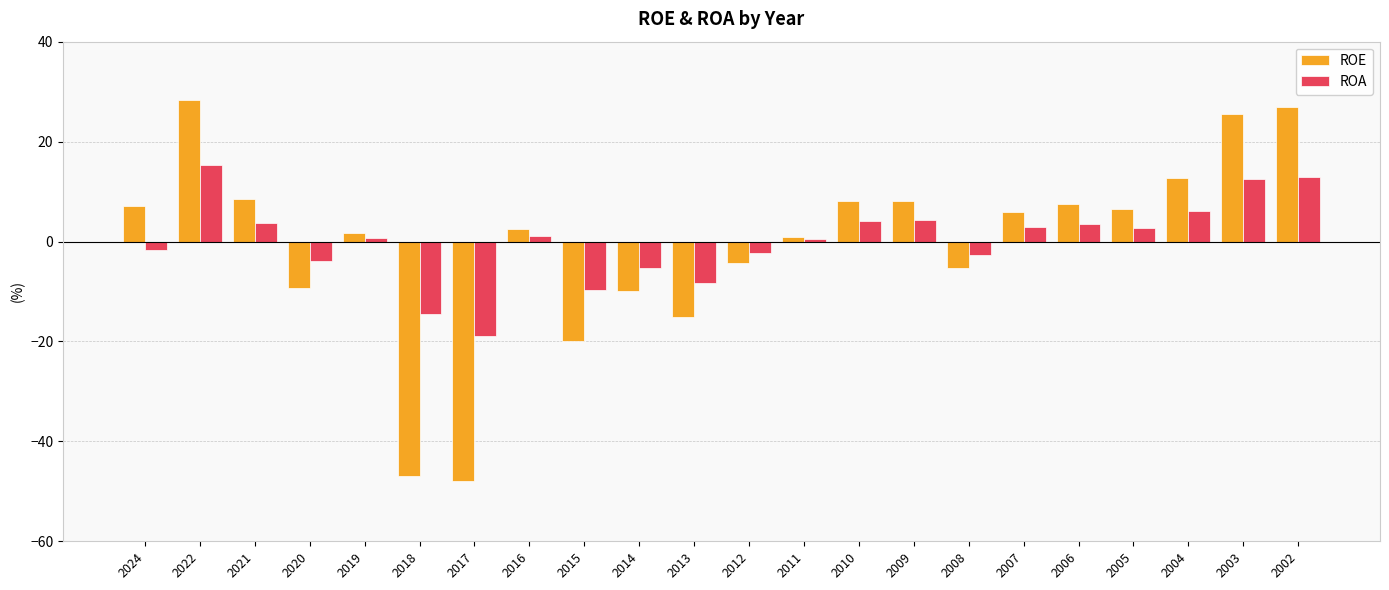

What is the total value across all series at 2018?

-61.5